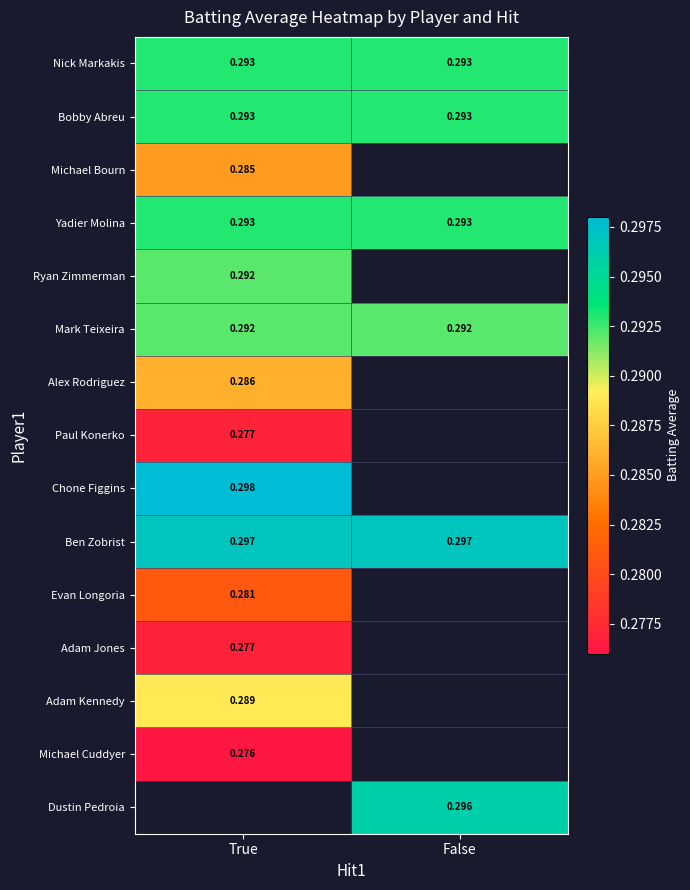

Between True and False, which is larger?

True